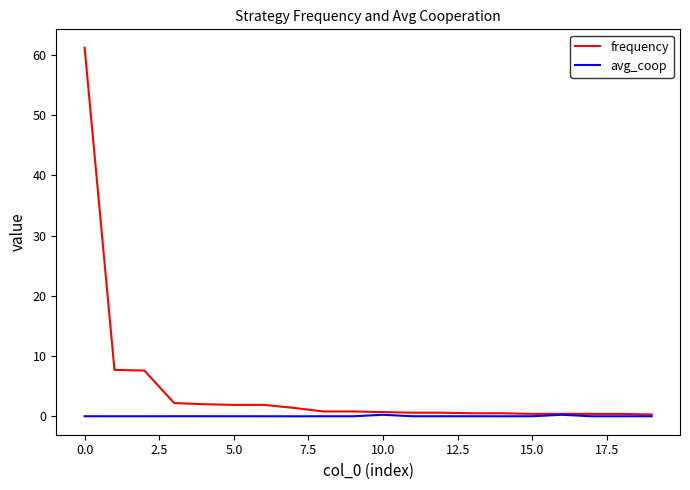

Which series has the largest total across all categories?

frequency